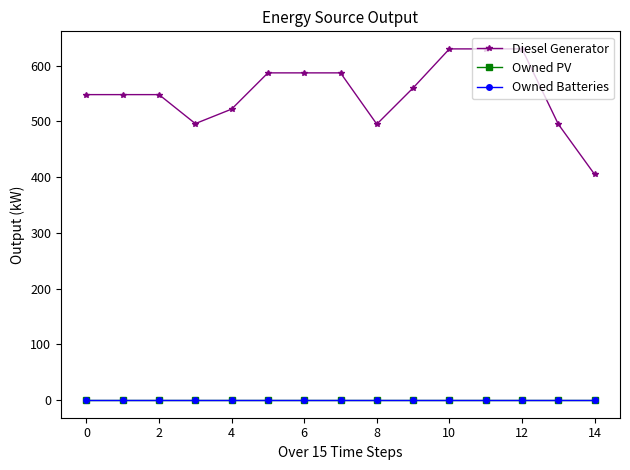

At how many categories does at least one series exceed 436?

14